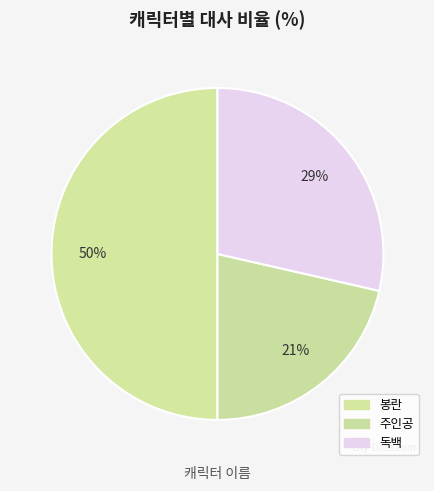

How many segments does this pie chart have?

3